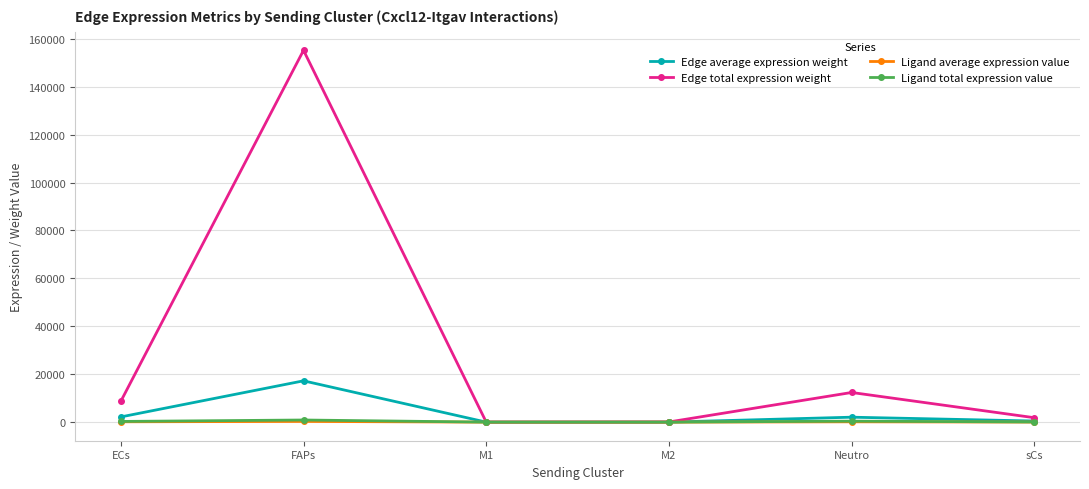

What is the label of the 3rd point from the left?

M1